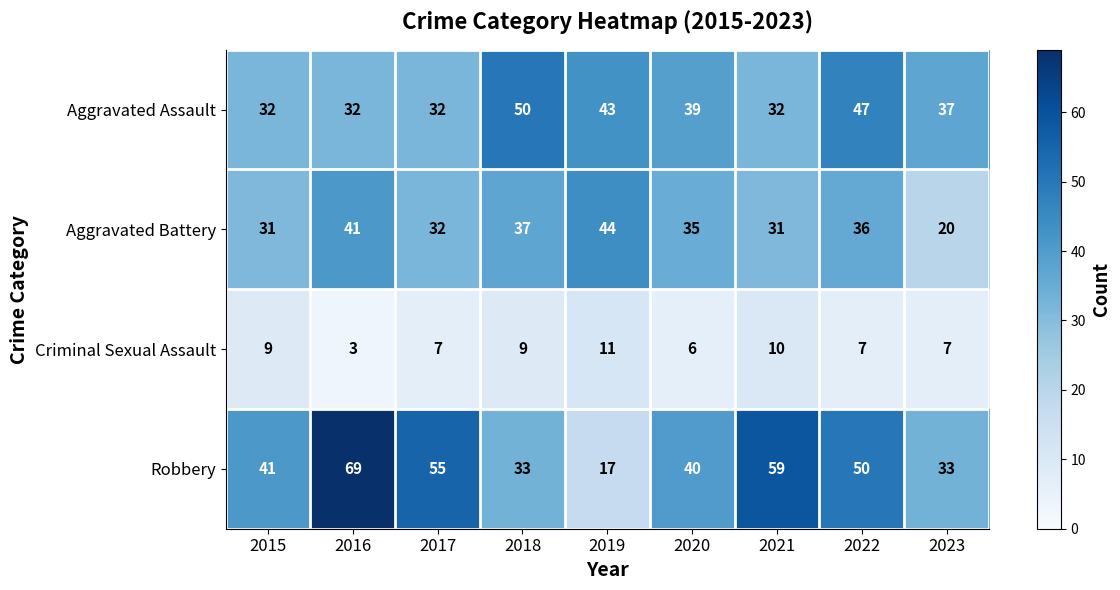

At which label does Robbery reach its minimum?

2019